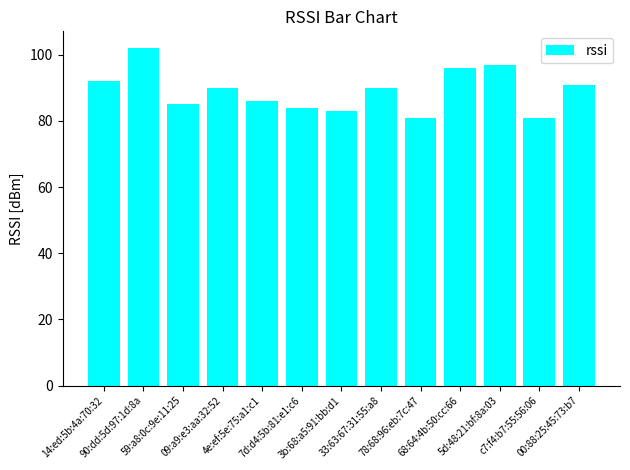

What is the difference between the values at 3b:68:a5:91:bb:d1 and 14:ed:5b:4a:70:32?

9